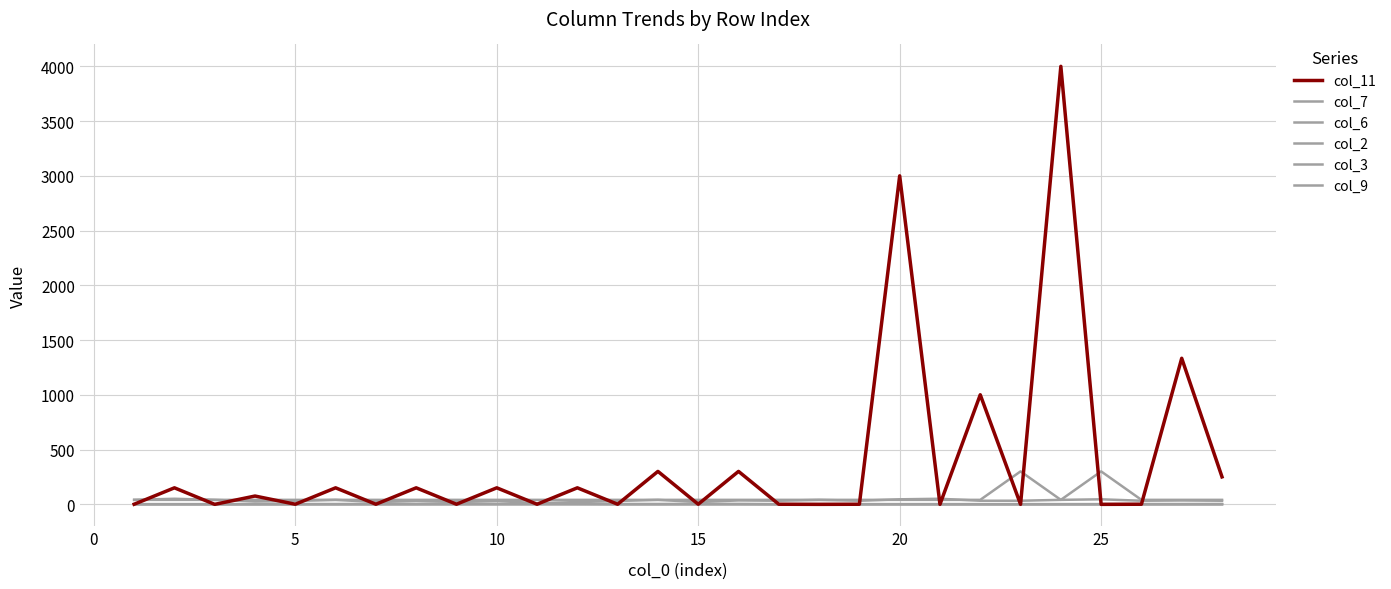

How many categories are shown in the chart?

28